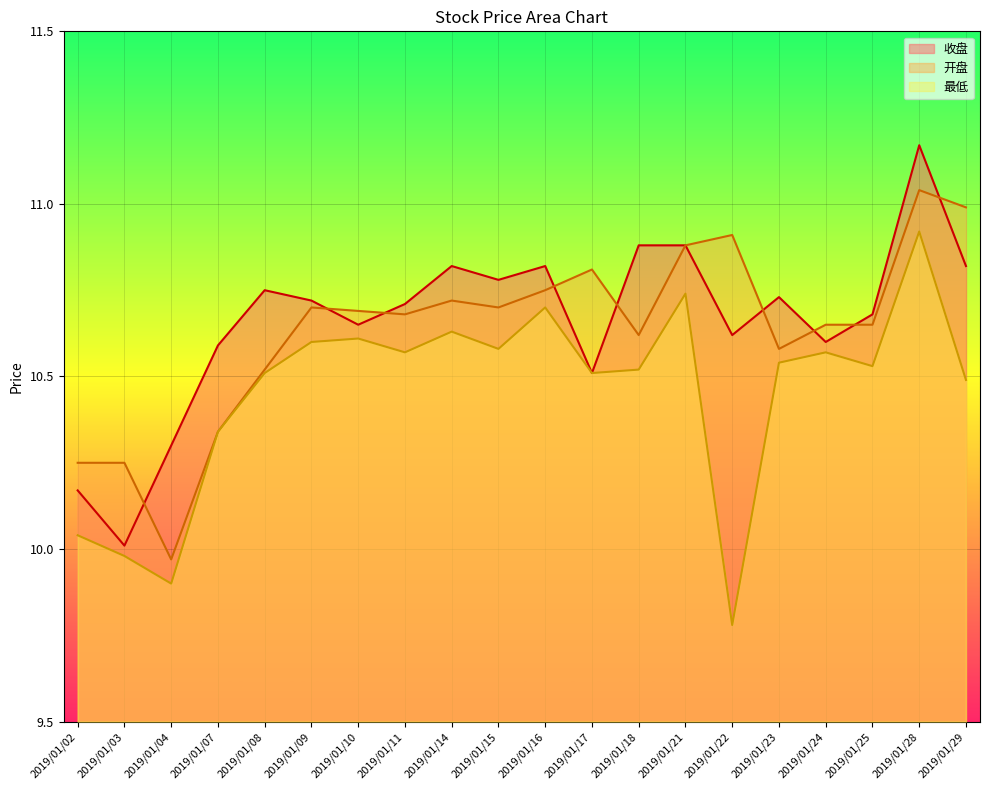

What is the average value of the 收盘 series?

10.7